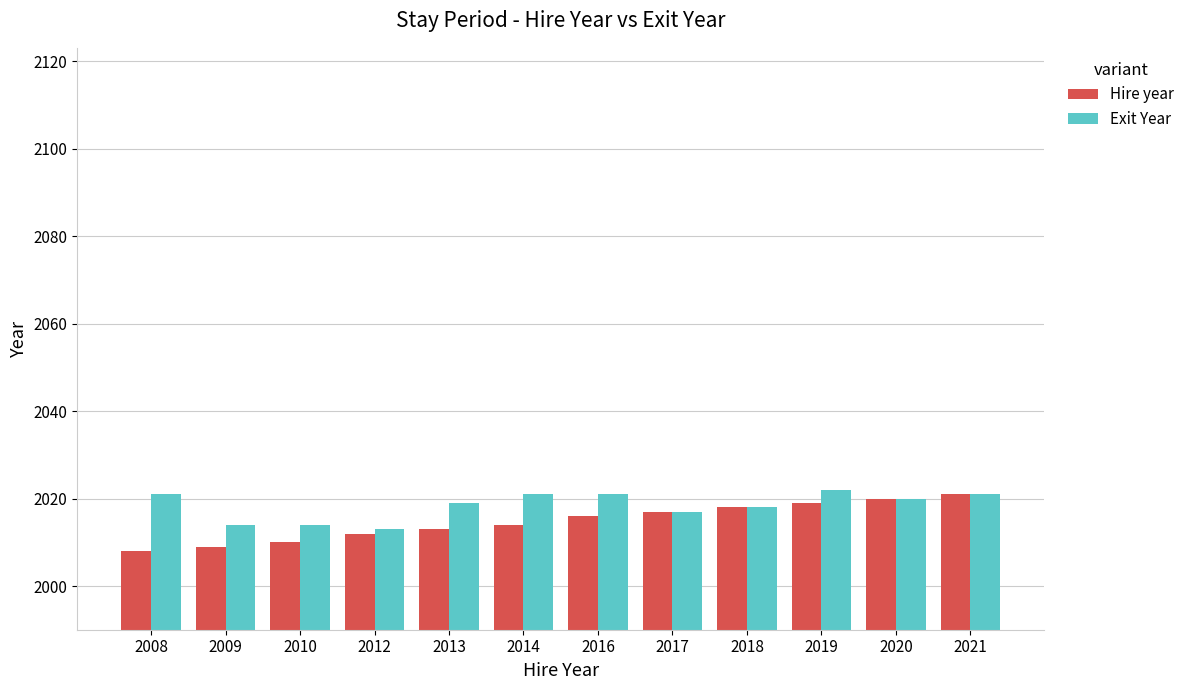

Reading left to right, extract all data points from this chart.

Hire year: 2008=2008	2009=2009	2010=2010	2012=2012	2013=2013	2014=2014	2016=2016	2017=2017	2018=2018	2019=2019	2020=2020	2021=2021
Exit Year: 2008=2021	2009=2014	2010=2014	2012=2013	2013=2019	2014=2021	2016=2021	2017=2017	2018=2018	2019=2022	2020=2020	2021=2021